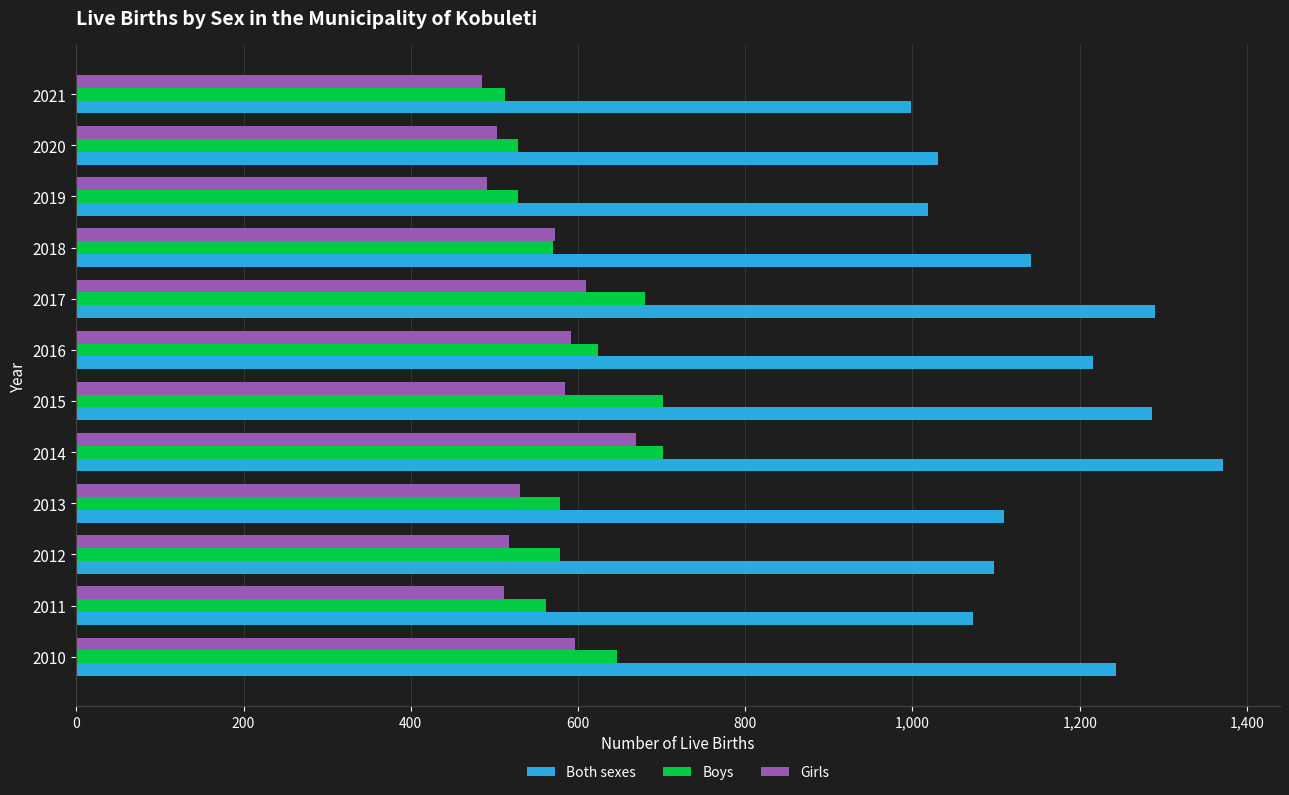

At which label does Boys reach its minimum?

2021